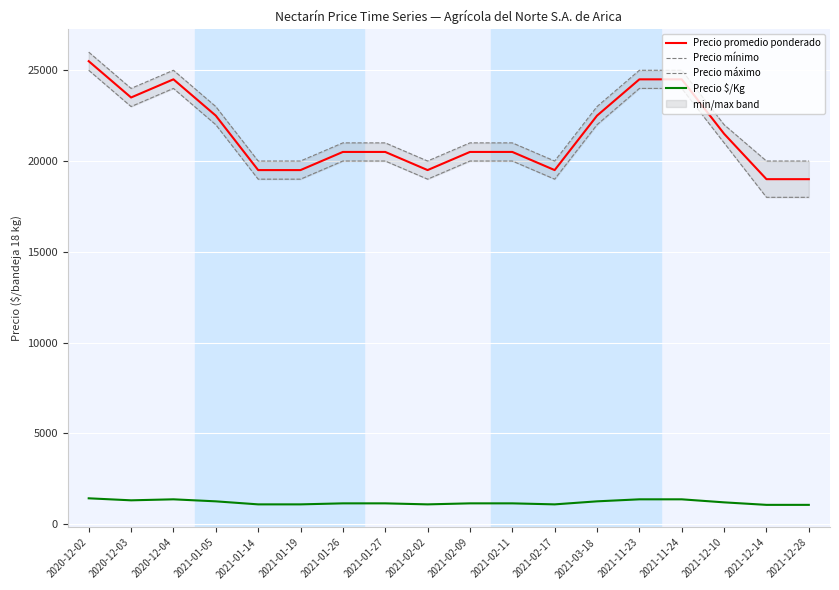

Reading left to right, transcribe all the data shown in this chart.

Precio promedio ponderado: 2020-12-02=25500	2020-12-03=23500	2020-12-04=24500	2021-01-05=22500	2021-01-14=19500	2021-01-19=19500	2021-01-26=20500	2021-01-27=20500	2021-02-02=19500	2021-02-09=20500	2021-02-11=20500	2021-02-17=19500	2021-03-18=22500	2021-11-23=24500	2021-11-24=24500	2021-12-10=21500	2021-12-14=19000	2021-12-28=19000
Precio mínimo: 2020-12-02=25000	2020-12-03=23000	2020-12-04=24000	2021-01-05=22000	2021-01-14=19000	2021-01-19=19000	2021-01-26=20000	2021-01-27=20000	2021-02-02=19000	2021-02-09=20000	2021-02-11=20000	2021-02-17=19000	2021-03-18=22000	2021-11-23=24000	2021-11-24=24000	2021-12-10=21000	2021-12-14=18000	2021-12-28=18000
Precio máximo: 2020-12-02=26000	2020-12-03=24000	2020-12-04=25000	2021-01-05=23000	2021-01-14=20000	2021-01-19=20000	2021-01-26=21000	2021-01-27=21000	2021-02-02=20000	2021-02-09=21000	2021-02-11=21000	2021-02-17=20000	2021-03-18=23000	2021-11-23=25000	2021-11-24=25000	2021-12-10=22000	2021-12-14=20000	2021-12-28=20000
Precio $/Kg: 2020-12-02=1417	2020-12-03=1306	2020-12-04=1361	2021-01-05=1250	2021-01-14=1083	2021-01-19=1083	2021-01-26=1139	2021-01-27=1139	2021-02-02=1083	2021-02-09=1139	2021-02-11=1139	2021-02-17=1083	2021-03-18=1250	2021-11-23=1361	2021-11-24=1361	2021-12-10=1194	2021-12-14=1056	2021-12-28=1056